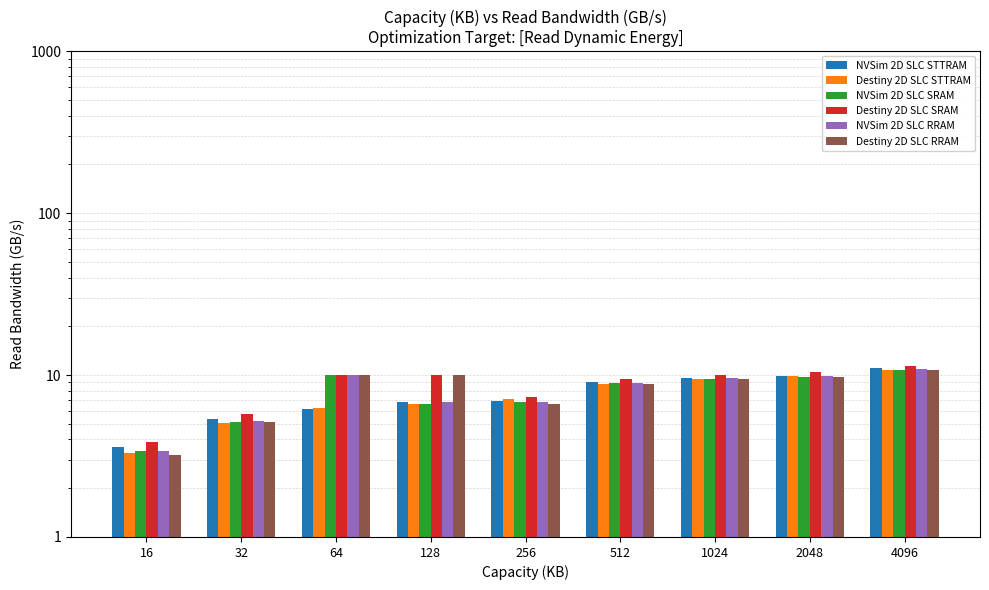

Where is Destiny 2D SLC RRAM nearest to the value 7?

256